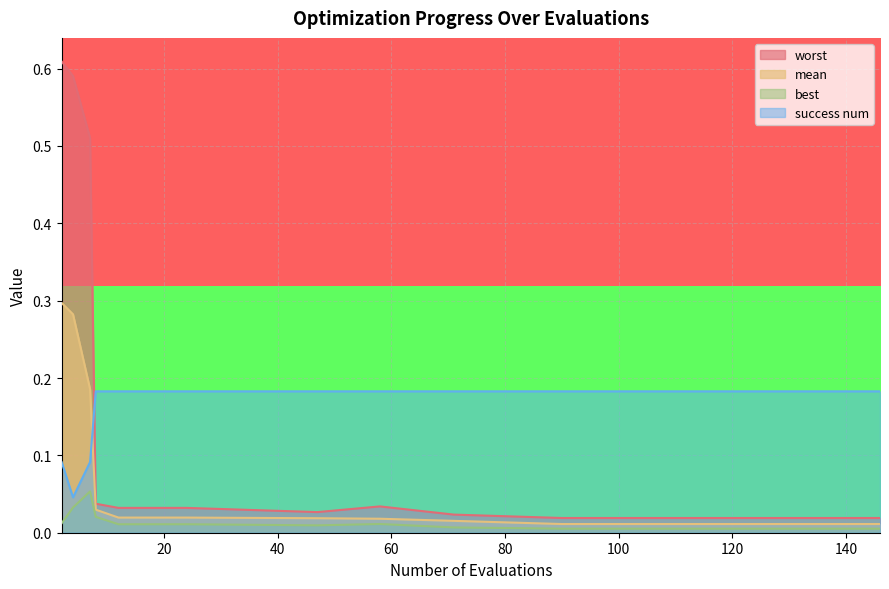

How many intersections are there between mean and success num?

1